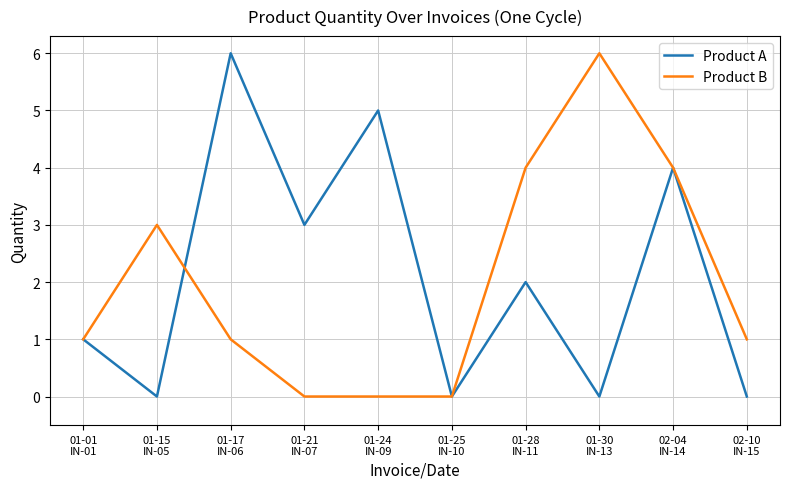

What is the greatest value displayed?

6